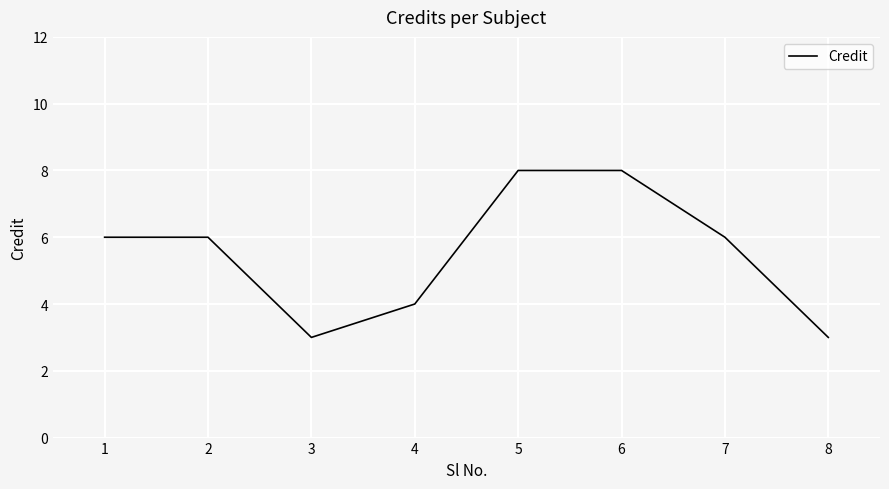

The chart shows a value of 6 at 7. True or false?

True